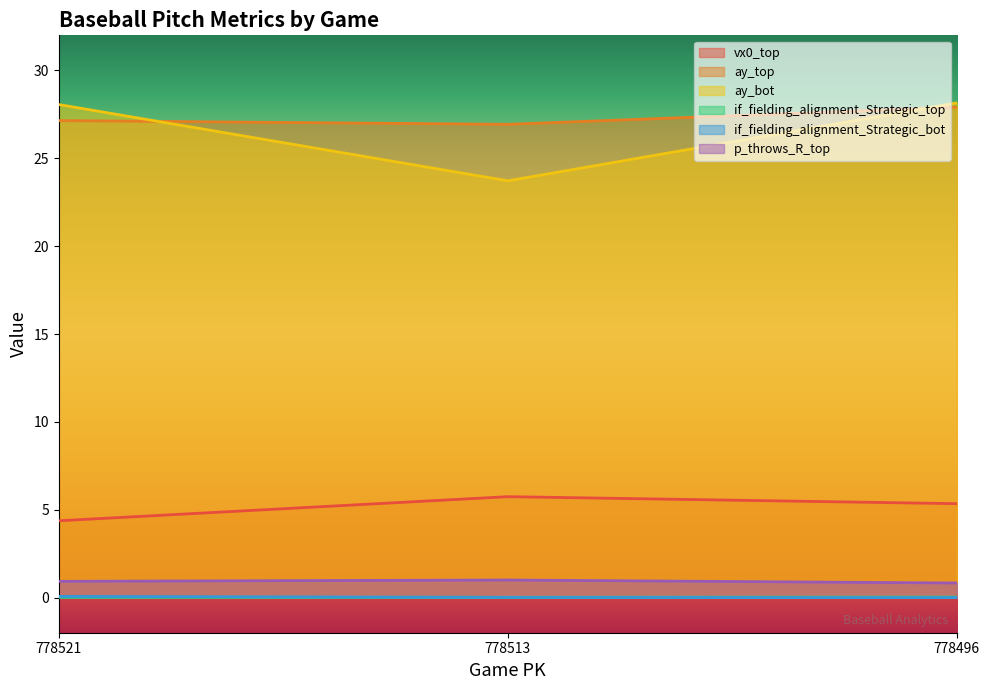

At which category is the sum across all series the highest?

778496